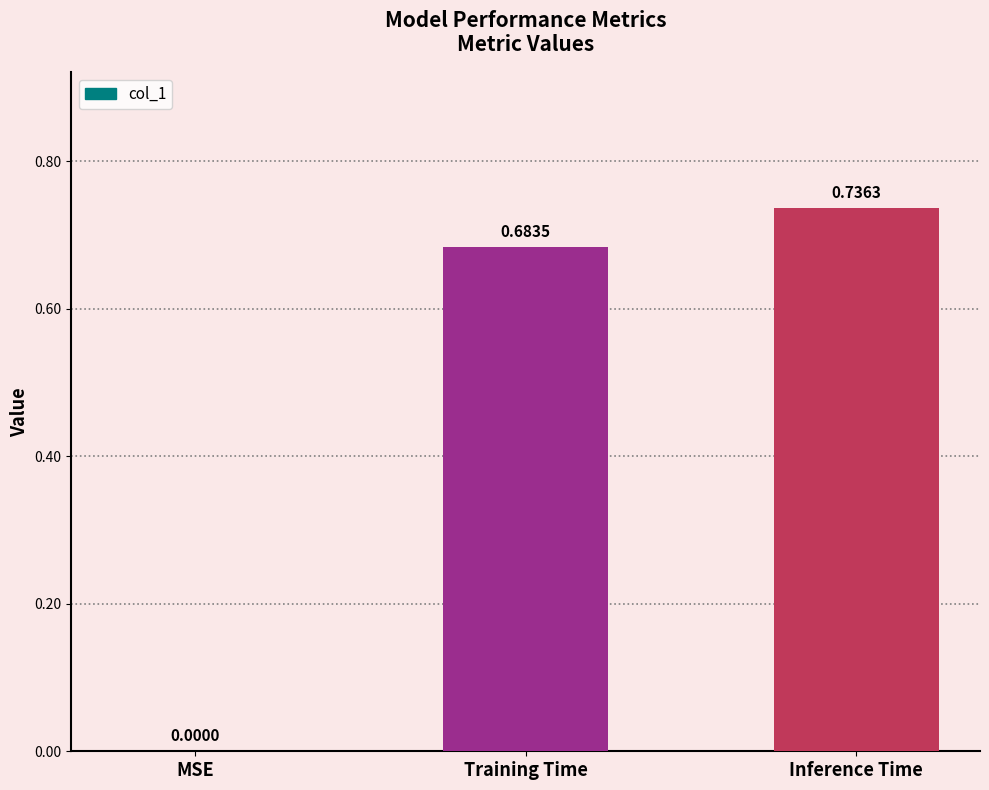

How many series are shown in this chart?

1